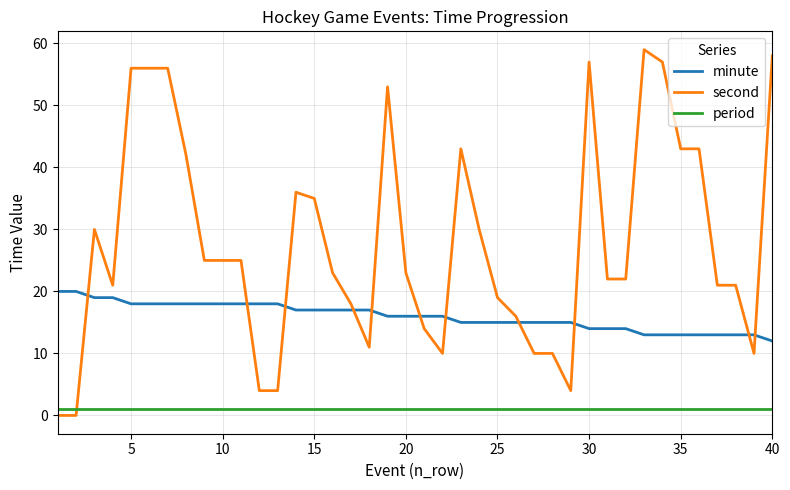

Does the chart display data point markers on the line(s)?

No